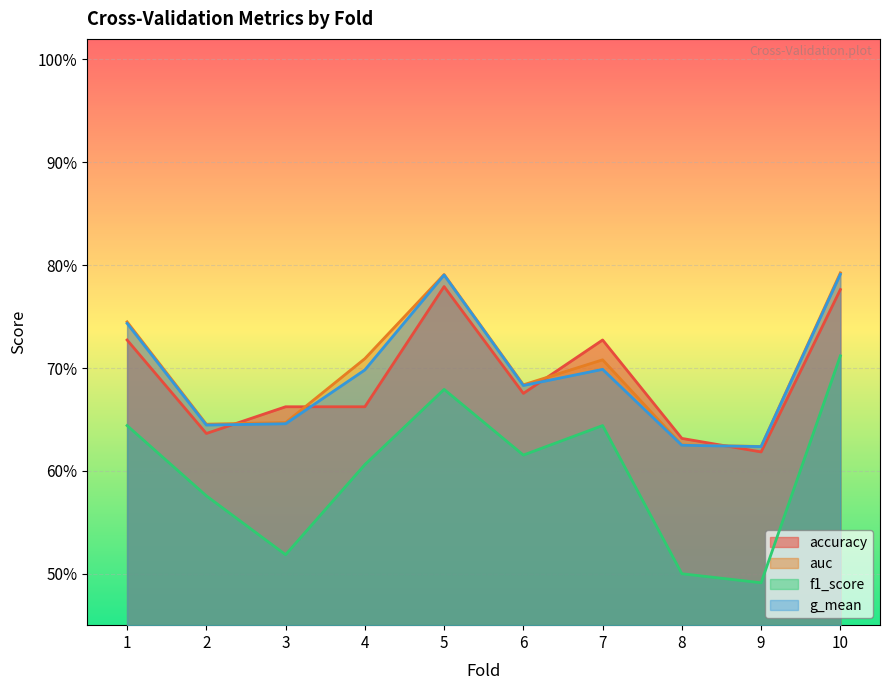

Reading left to right, transcribe all the data shown in this chart.

accuracy: 1=0.7	2=0.6	3=0.7	4=0.7	5=0.8	6=0.7	7=0.7	8=0.6	9=0.6	10=0.8
auc: 1=0.7	2=0.6	3=0.6	4=0.7	5=0.8	6=0.7	7=0.7	8=0.6	9=0.6	10=0.8
f1_score: 1=0.6	2=0.6	3=0.5	4=0.6	5=0.7	6=0.6	7=0.6	8=0.5	9=0.5	10=0.7
g_mean: 1=0.7	2=0.6	3=0.6	4=0.7	5=0.8	6=0.7	7=0.7	8=0.6	9=0.6	10=0.8